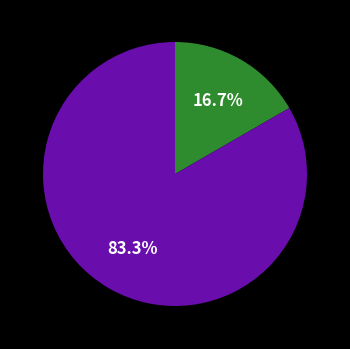

Is there a majority slice in this chart?

Yes